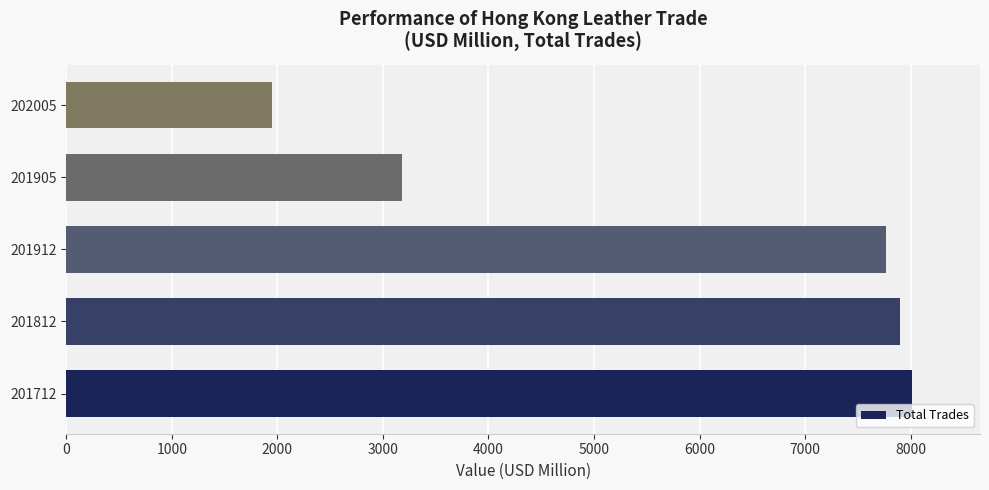

What is the difference between the maximum and minimum values?

6066.0